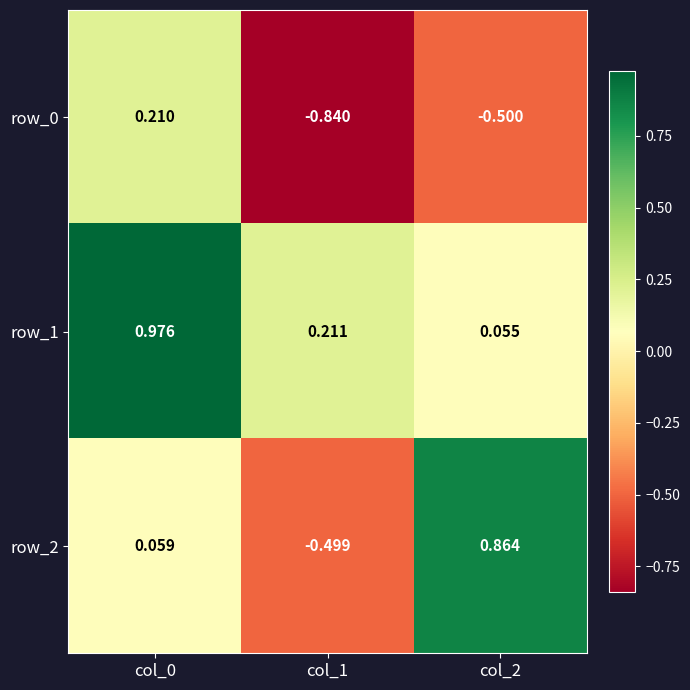

At which category is the sum across all series the highest?

col_0